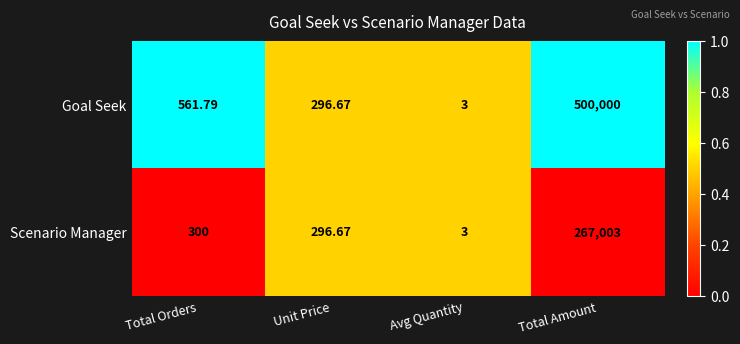

At which category is the sum across all series the highest?

Total Amount